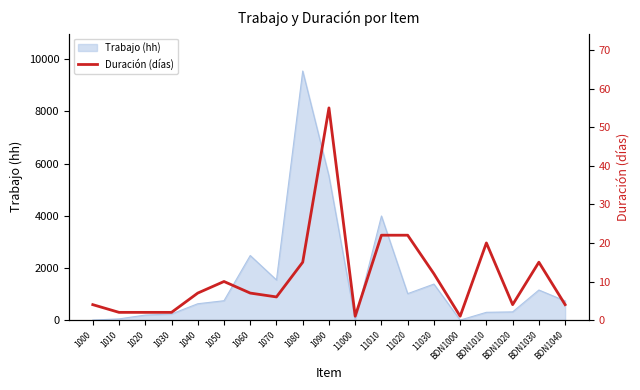

Approximately how many times larger is the value at BDN1020 compared to 1080?

0.3